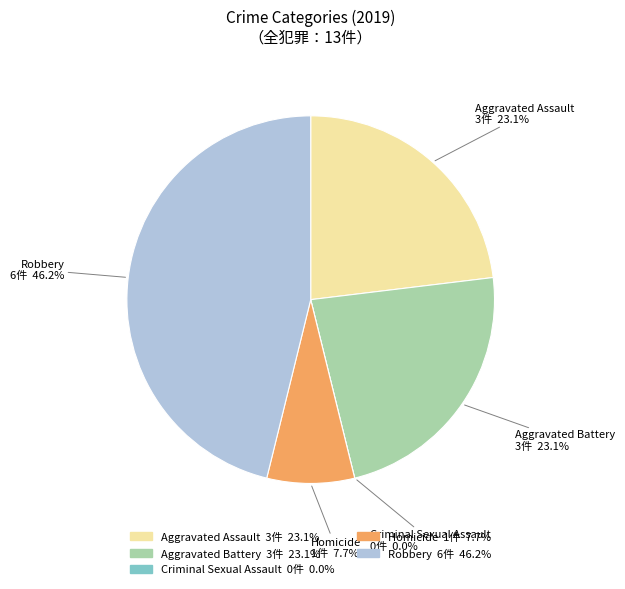

Do Aggravated Battery and Robbery together represent more than half of the pie?

Yes